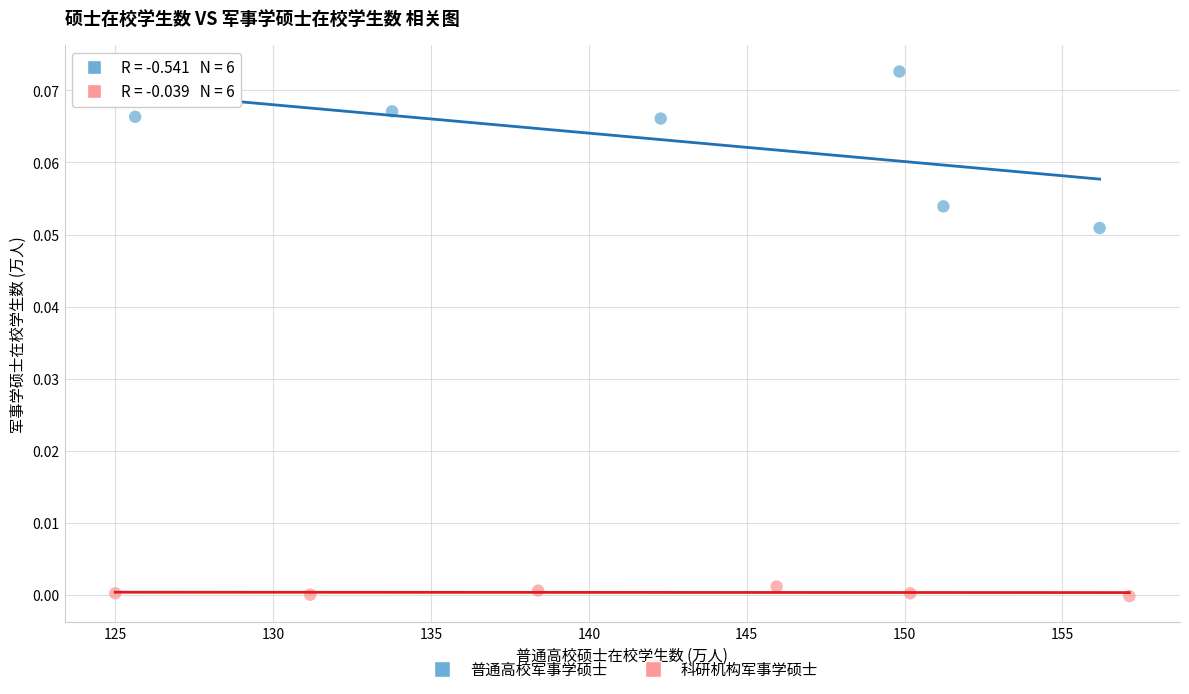

Which series has the largest Y range (max minus min)?

普通高校军事学硕士